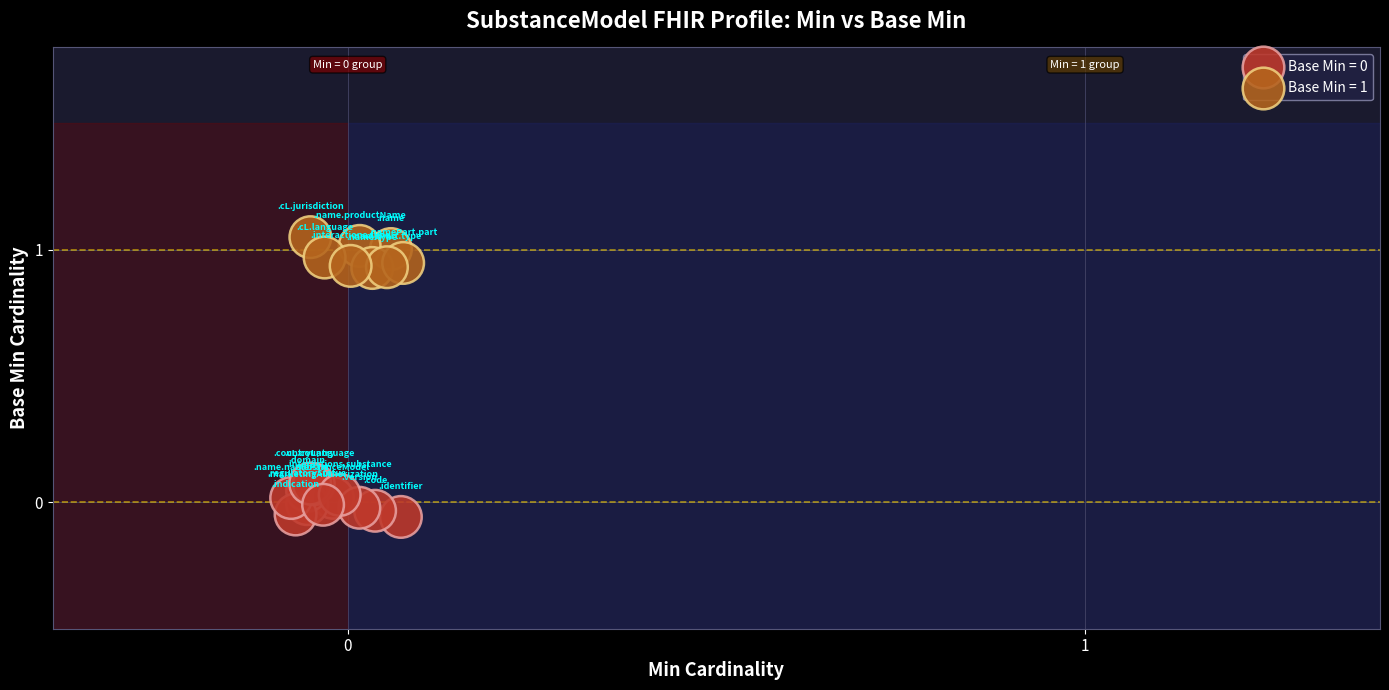

Which series reaches the maximum Y coordinate?

Base Min = 1